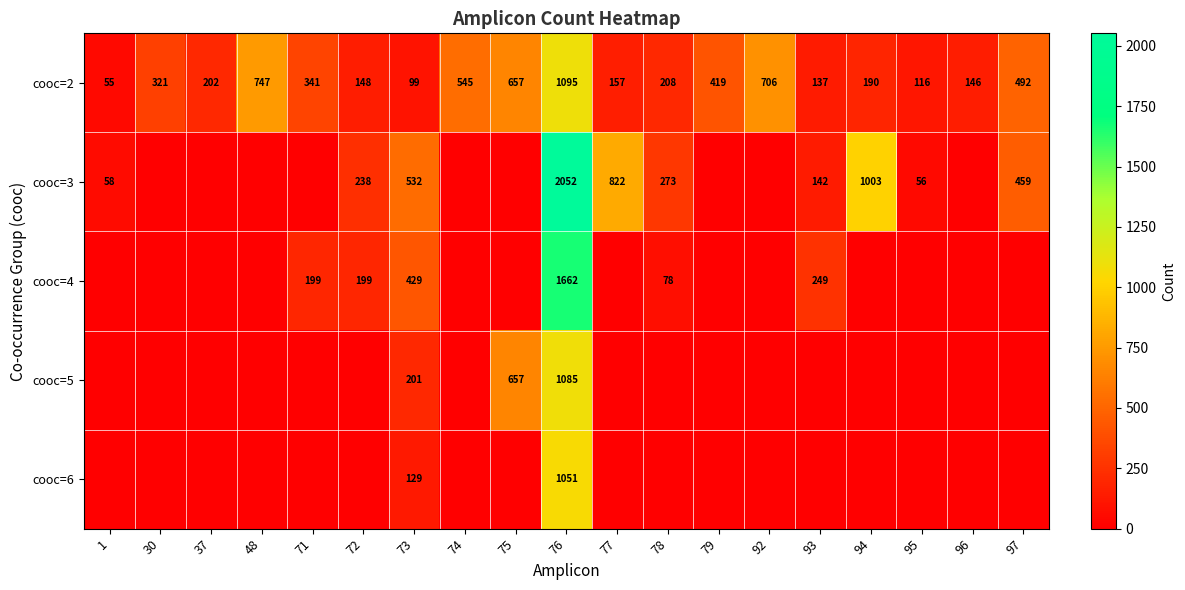

Rank the categories by cooc=2 value from highest to lowest.

76, 48, 92, 75, 74, 97, 79, 71, 30, 78, 37, 94, 77, 72, 96, 93, 95, 73, 1